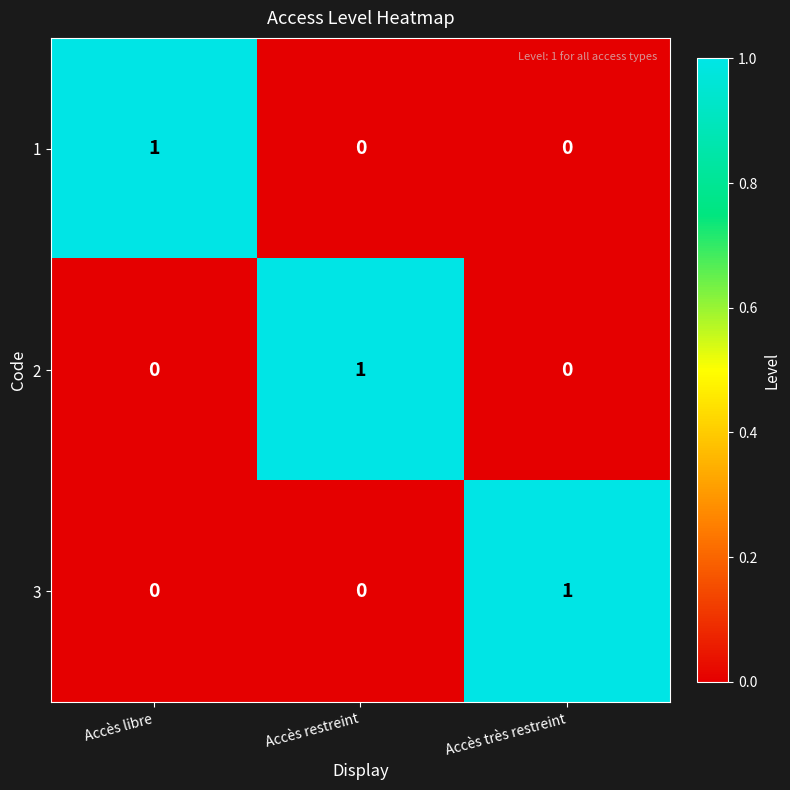

Reading right to left, list all the values displayed in this chart.

1: Accès très restreint=0	Accès restreint=0	Accès libre=1
2: Accès très restreint=0	Accès restreint=1	Accès libre=0
3: Accès très restreint=1	Accès restreint=0	Accès libre=0